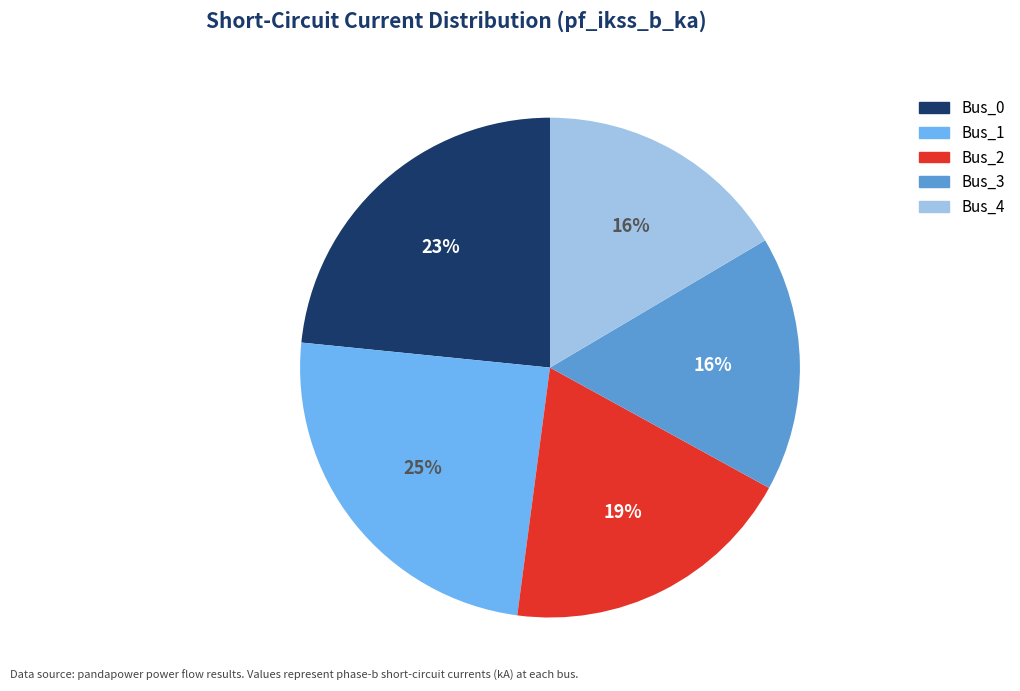

Which slice is the largest?

Bus_1